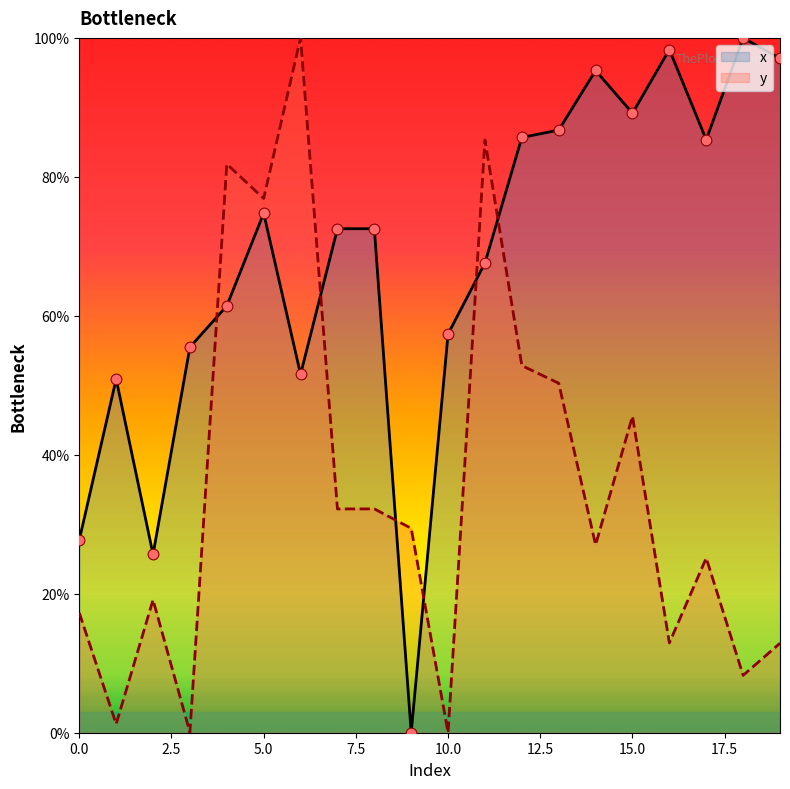

What is the total value across all series at 16?

111.3